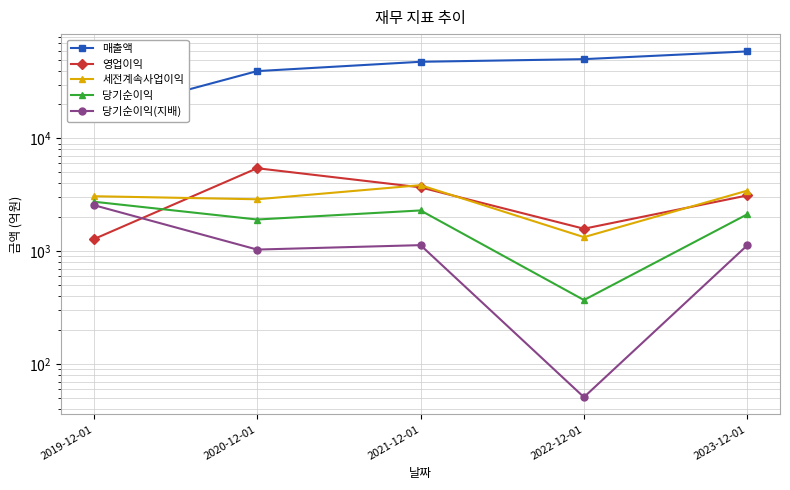

True or false: 세전계속사업이익 and 매출액 cross at least once.

False